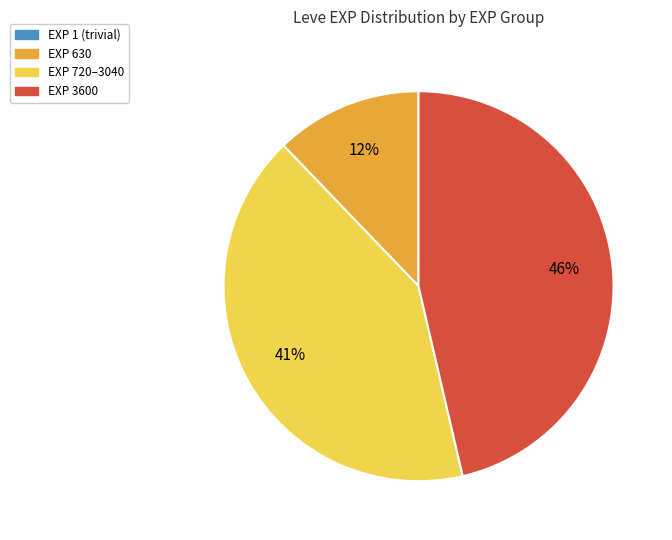

Which slice is the largest?

EXP 3600